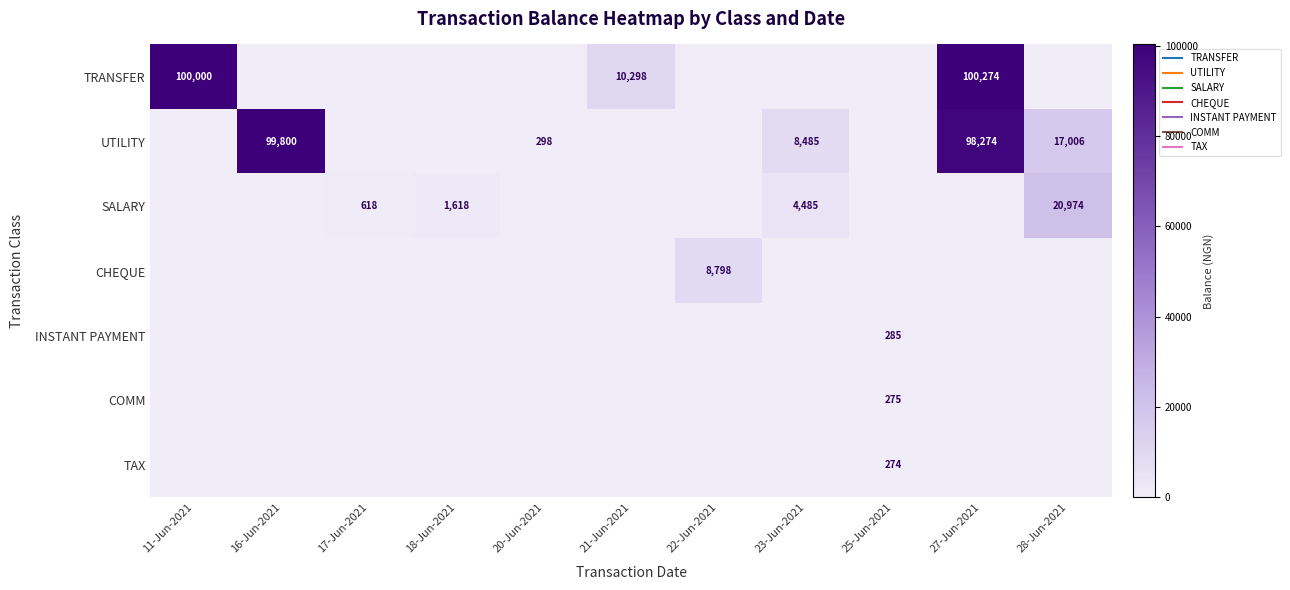

What is the difference between the UTILITY values at 18-Jun-2021 and 16-Jun-2021?

99800.0